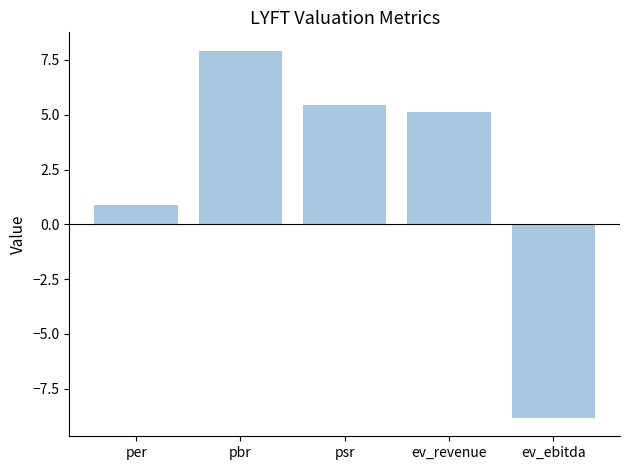

At which category does the chart reach its minimum across all series?

ev_ebitda